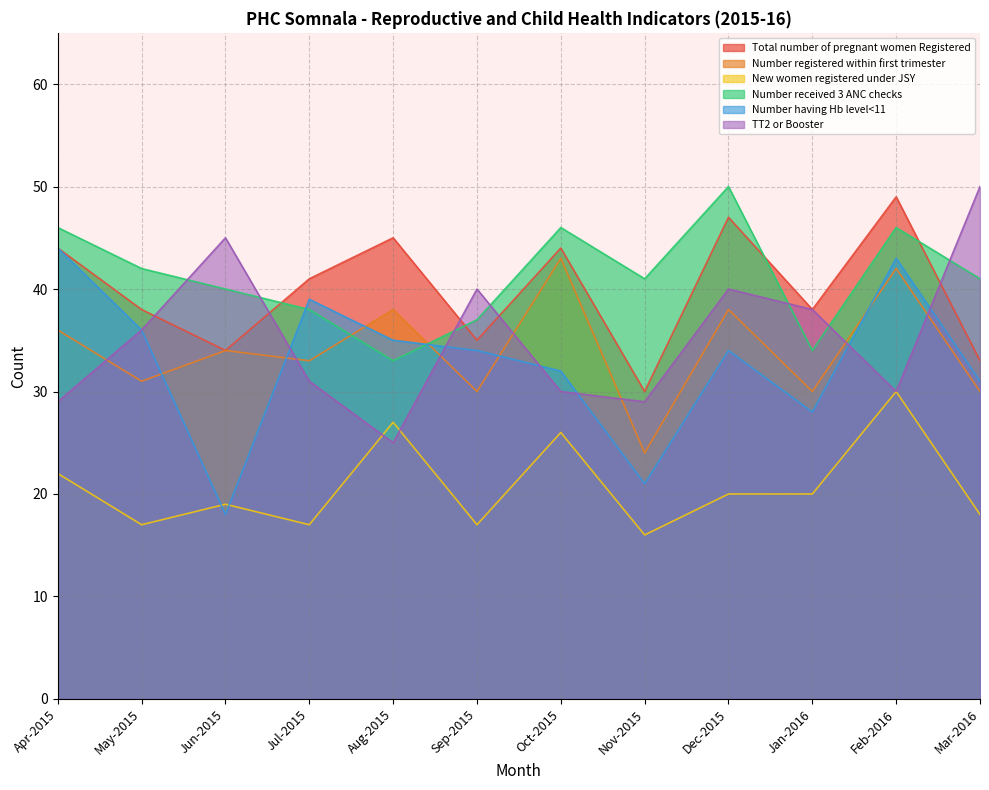

Which series has the widest spread of values?

Number having Hb level<11